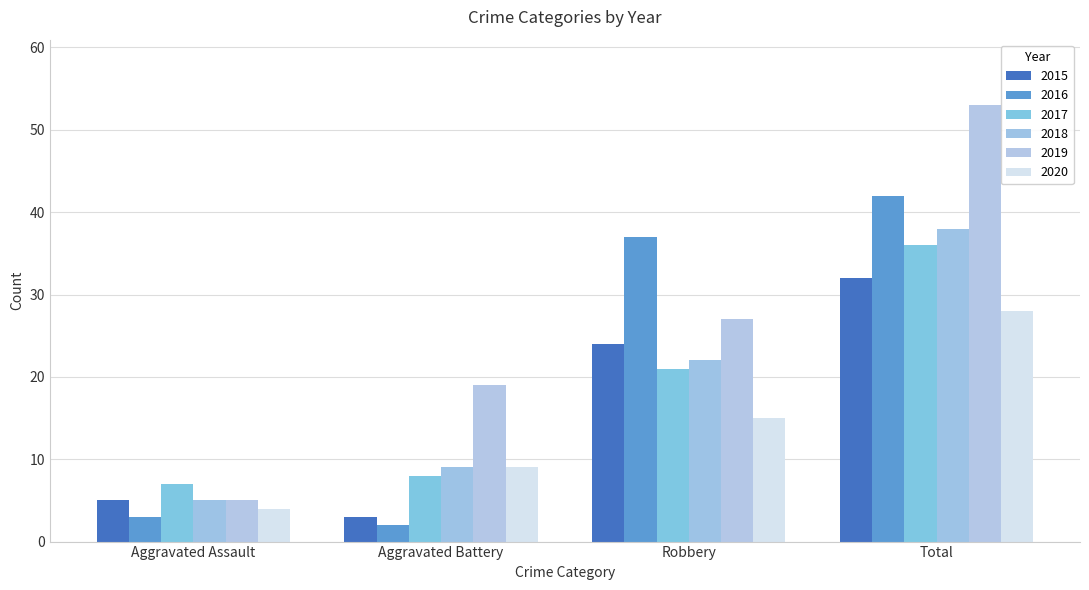

Read the 2017 value at Aggravated Assault, to the nearest 10.

10